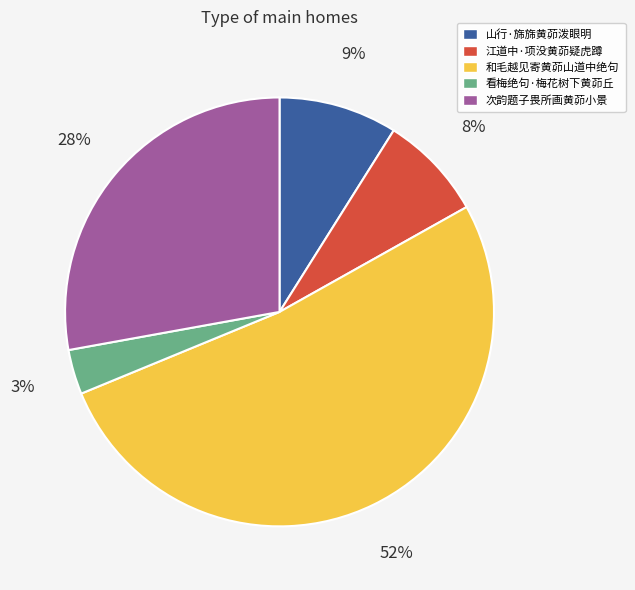

Does any single category account for the majority?

Yes